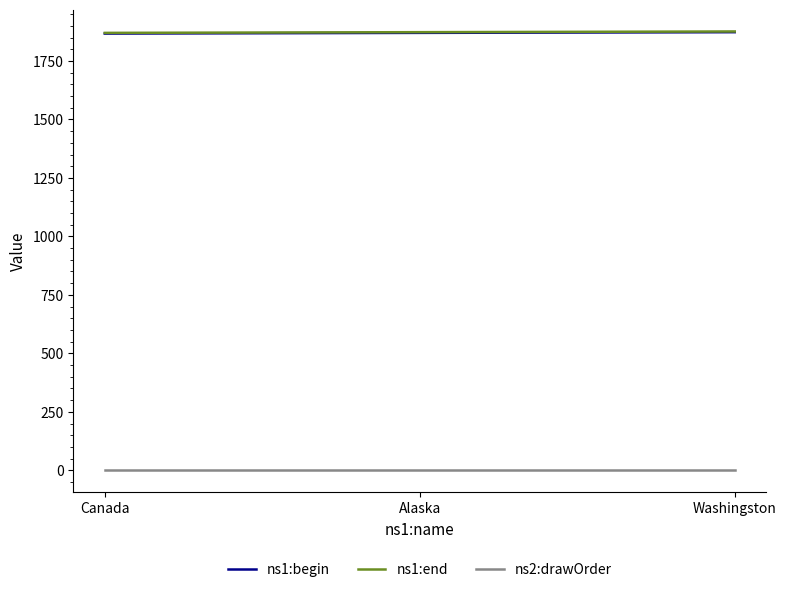

What is the minimum value for ns1:begin?

1867